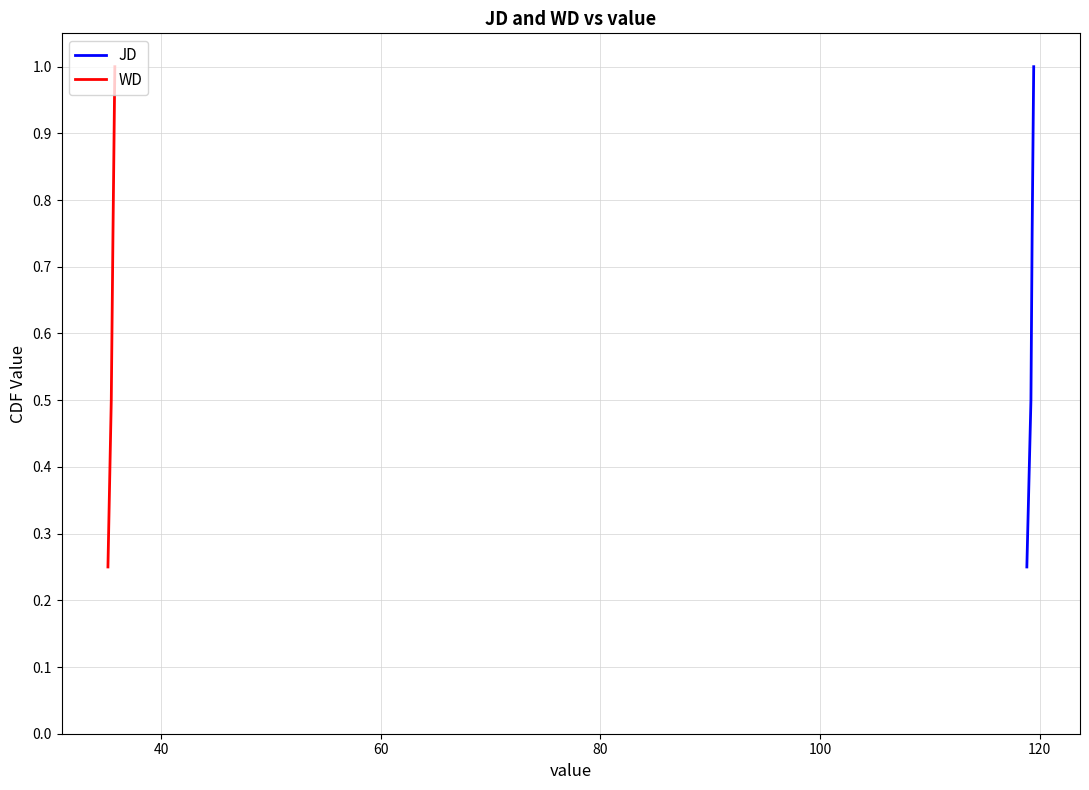

True or false: JD has more than 0 points higher than both neighbors.

False